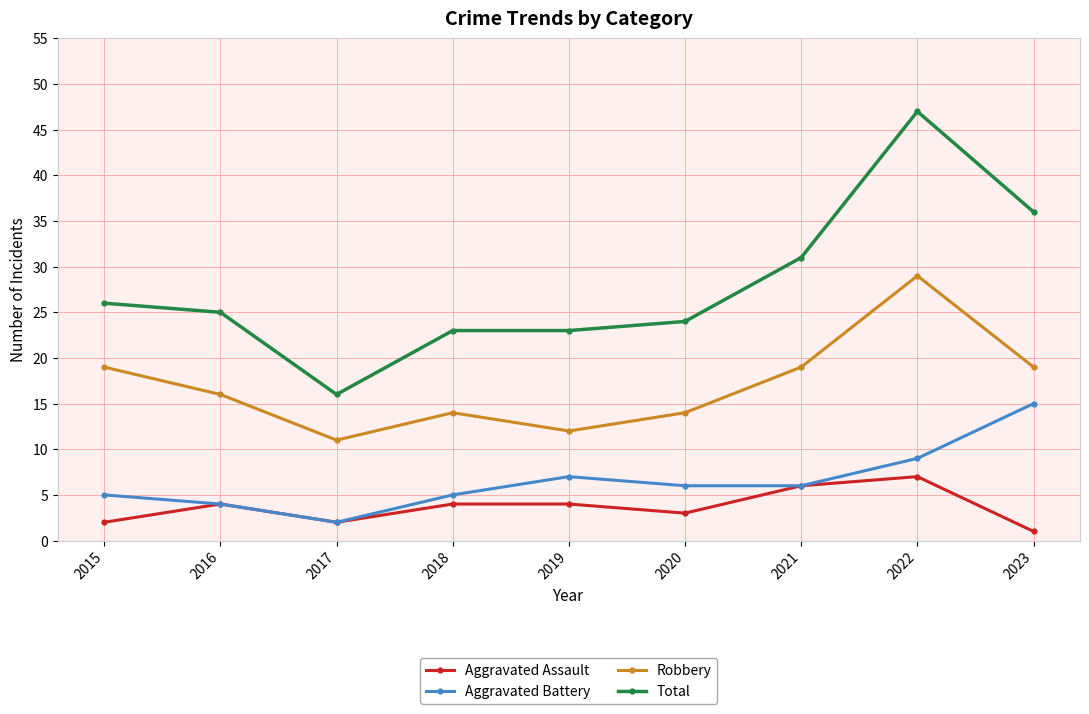

Which category has the lowest value across all series?

2023